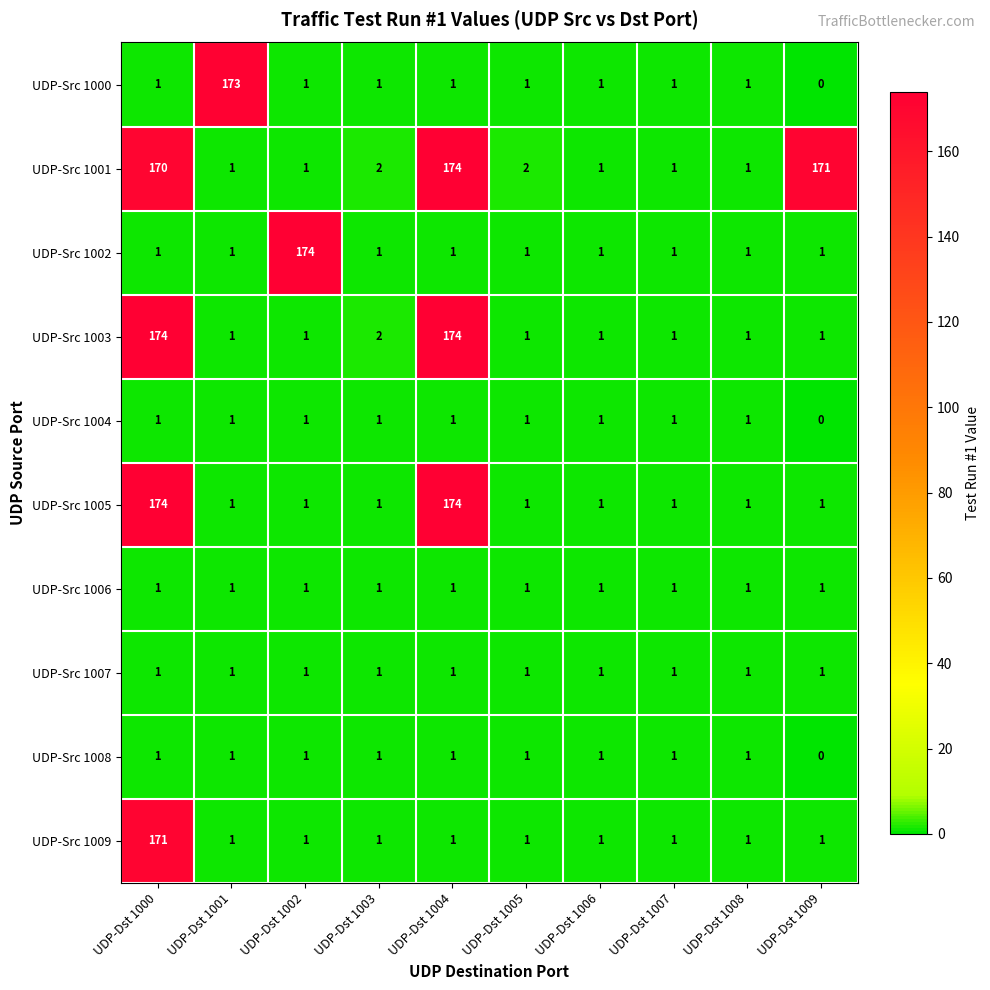

What is the sum of all UDP-Src 1005 values?

356